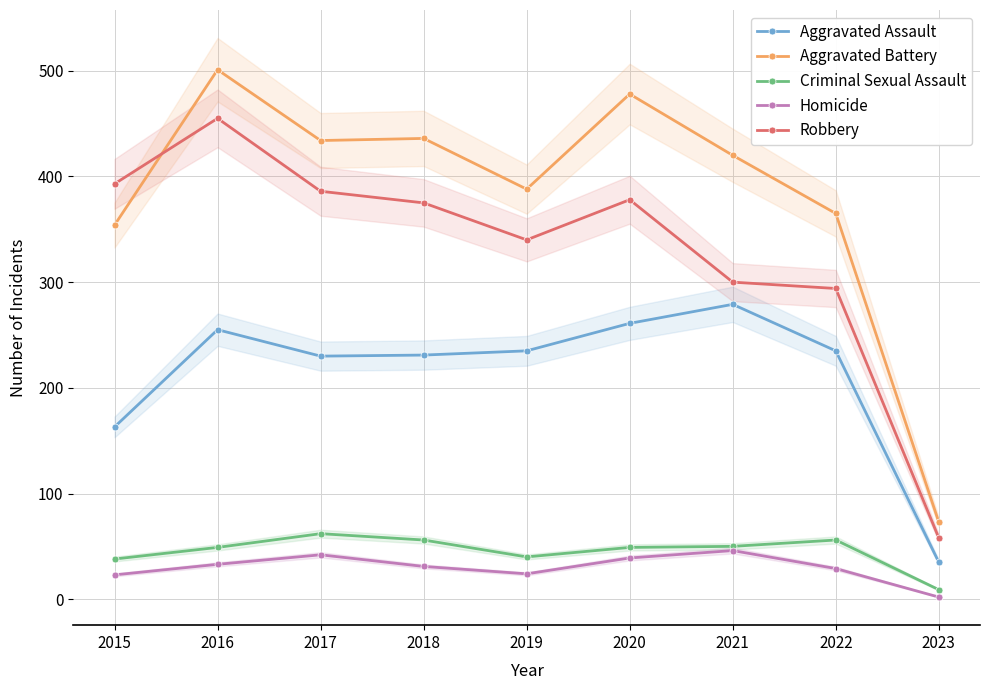

Is the value of Homicide at 2015 greater than the value of Aggravated Assault at 2018?

No